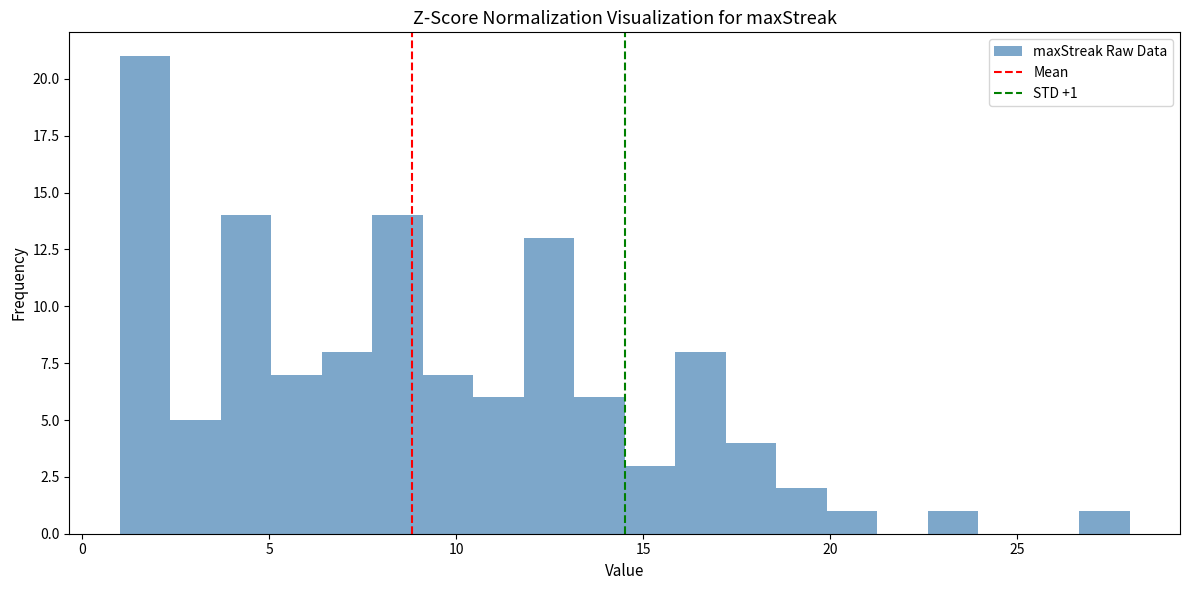

Around what value on the x-axis is the tallest bar? Give the approximate position of its centre, as read against the axis.

1.5